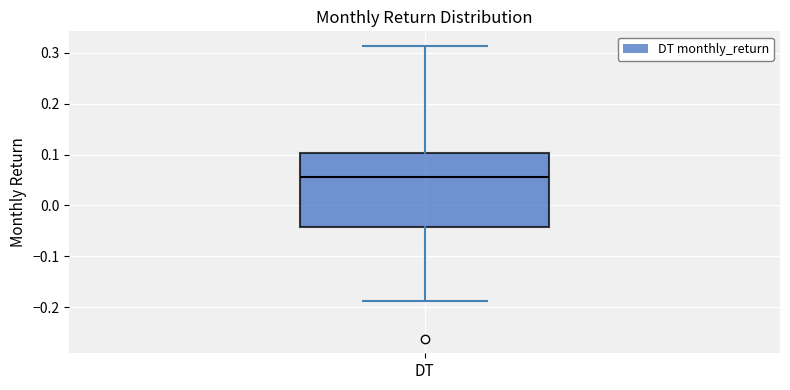

Read this box plot against the y-axis: the position of the median line, the range covered by the box, and the ends of both whiskers. The values are not printed on the chart, so give them approximately, as read against the axis.

median 0.06, box -0.04 to 0.10, whiskers -0.19 to 0.31